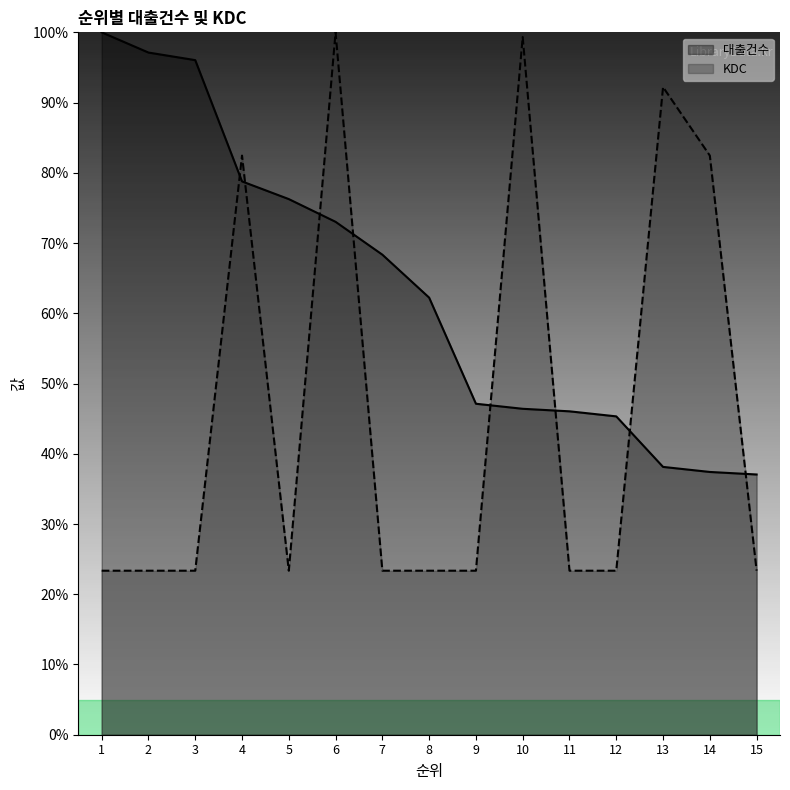

Does the chart display data point markers on the line(s)?

No